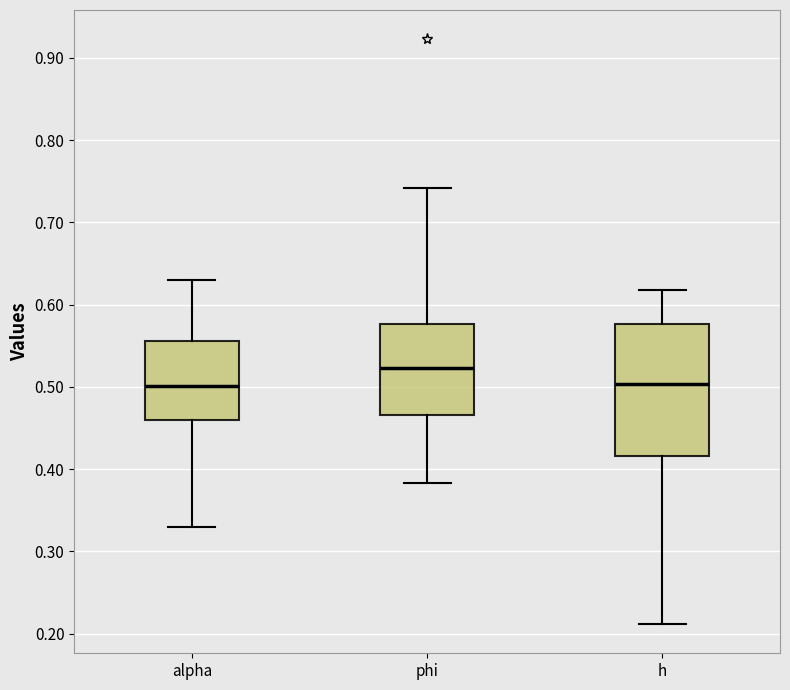

Reading left to right, read every box against the y-axis: the position of its median line, the range the box covers, and the ends of its whiskers. The values are not printed on the chart, so give them approximately, as read against the axis.

alpha: median 0.50, box 0.46 to 0.56, whiskers 0.33 to 0.63
phi: median 0.52, box 0.47 to 0.58, whiskers 0.38 to 0.74
h: median 0.50, box 0.42 to 0.58, whiskers 0.21 to 0.62